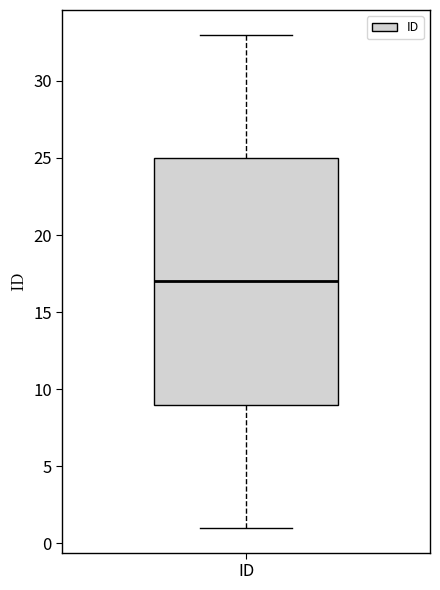

Where does the upper whisker of the box for ID end on the y-axis? The values are not printed on the chart, so give them approximately, as read against the axis.

33